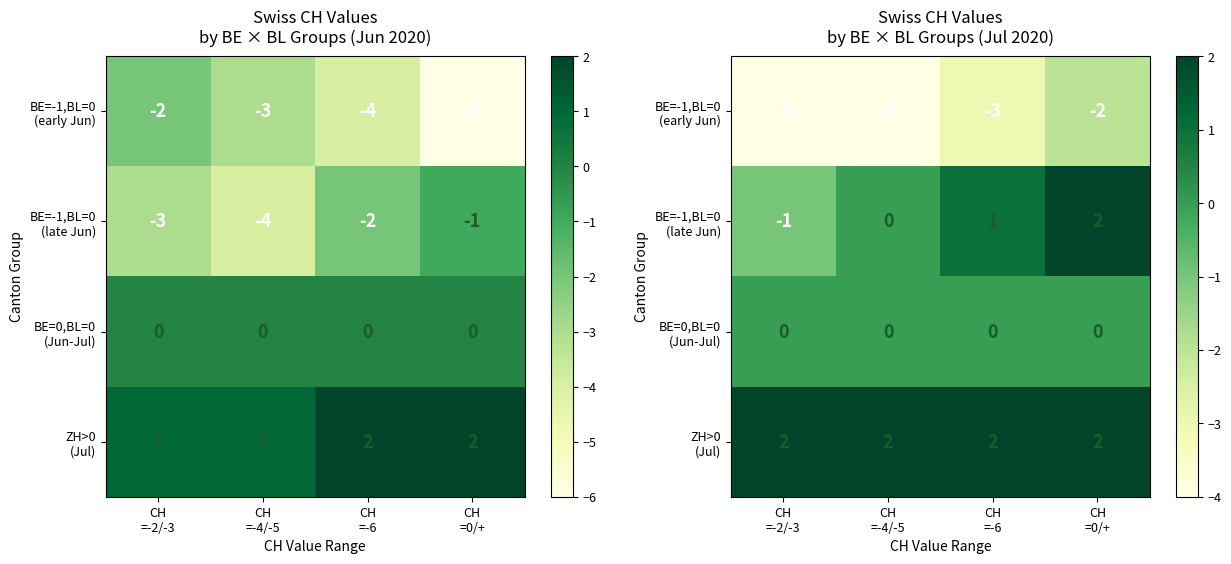

What is the spread (max minus min) of values at CH
=-6?

5